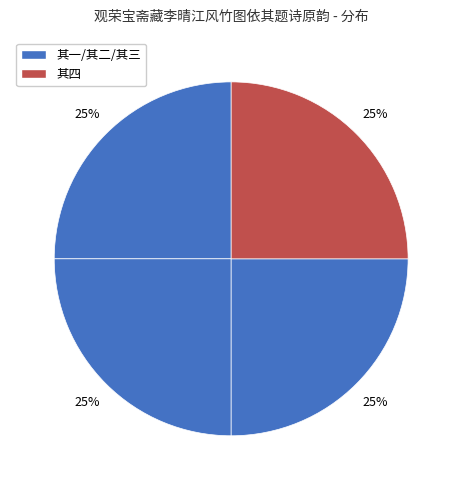

What is the largest slice in the pie chart?

观荣宝斋藏李晴江风竹图依其题诗原韵 其四